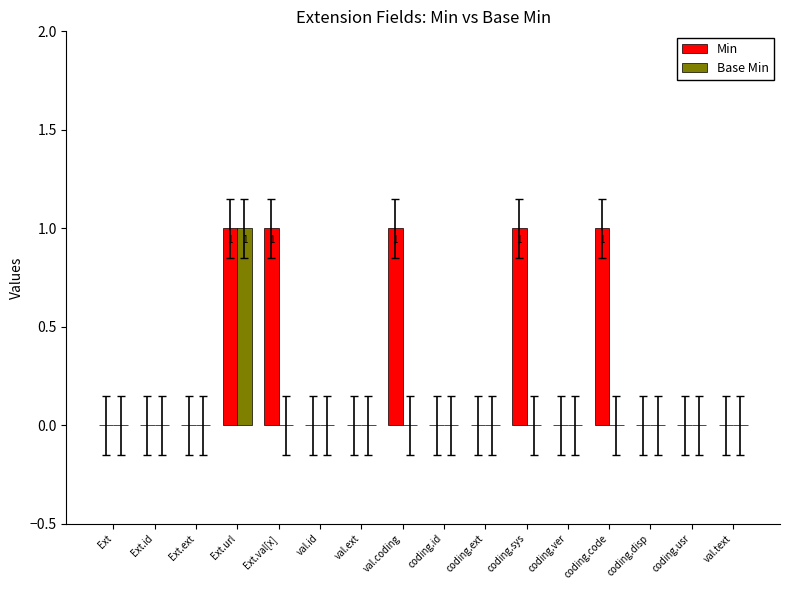

Which series has the largest total across all categories?

Min